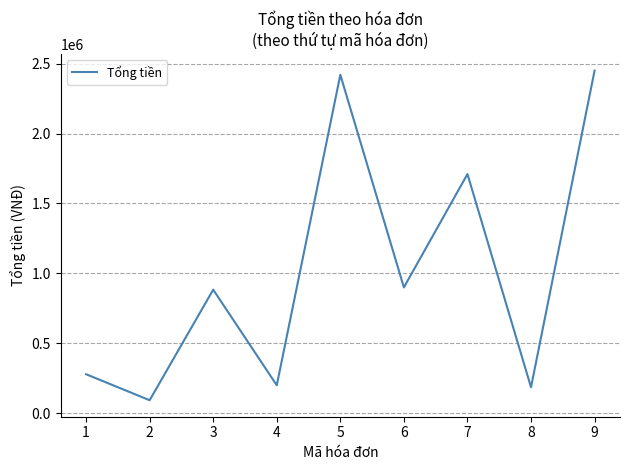

True or false: there are more than 1 points higher than both neighbors.

True